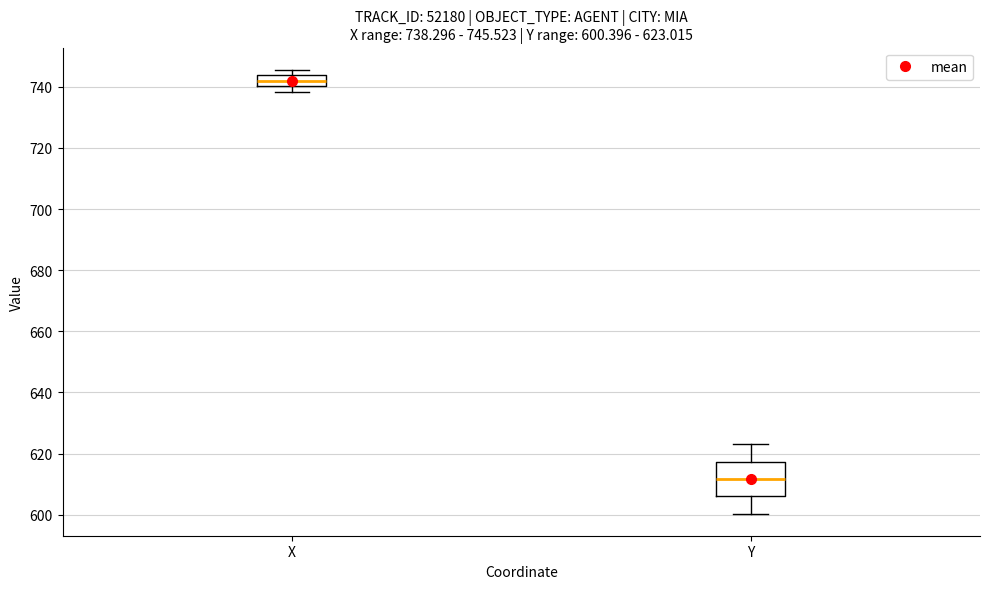

Which box has the highest median line?

X